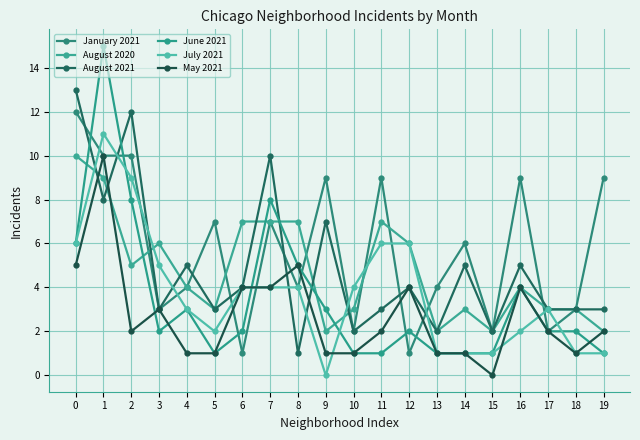

How many interior local valleys does the July 2021 series have?

2